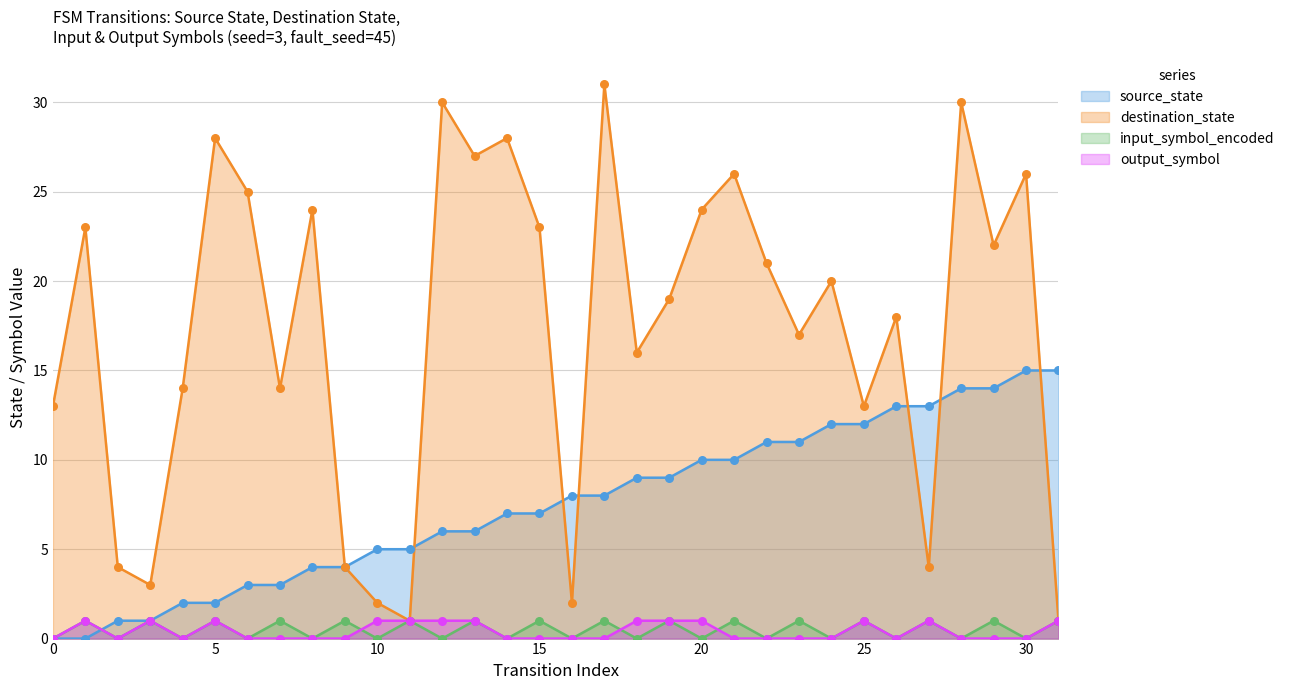

At how many categories does at least one series exceed 5?

27